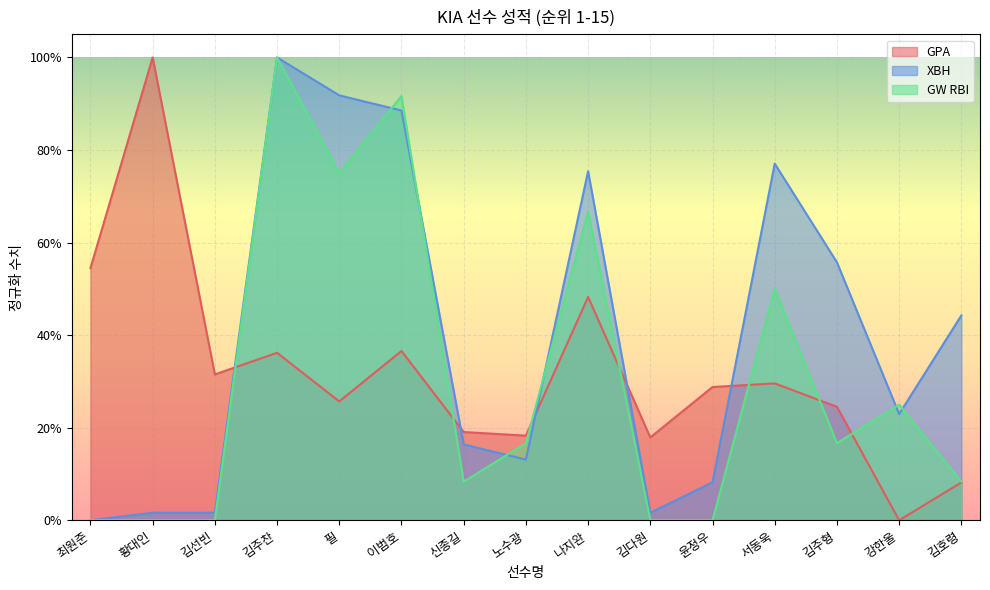

True or false: XBH and GW RBI intersect in this chart.

True